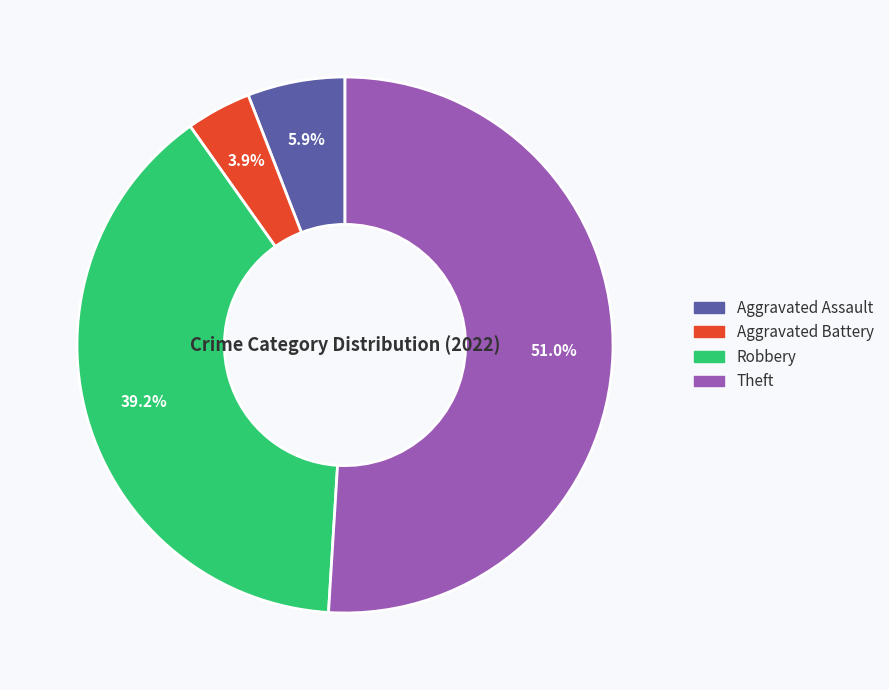

What percentage do Theft and Robbery together represent?

90.2%